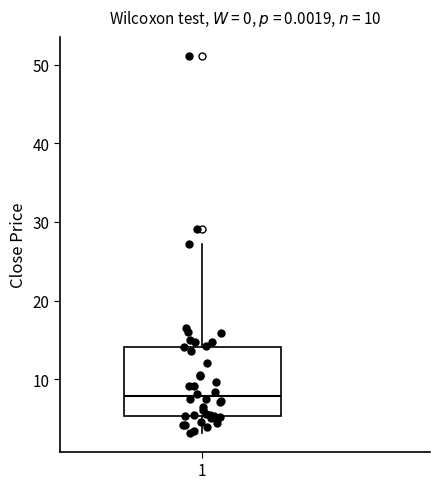

Where is the upper edge of the box at x = 1 on the y-axis? The values are not printed on the chart, so give them approximately, as read against the axis.

14